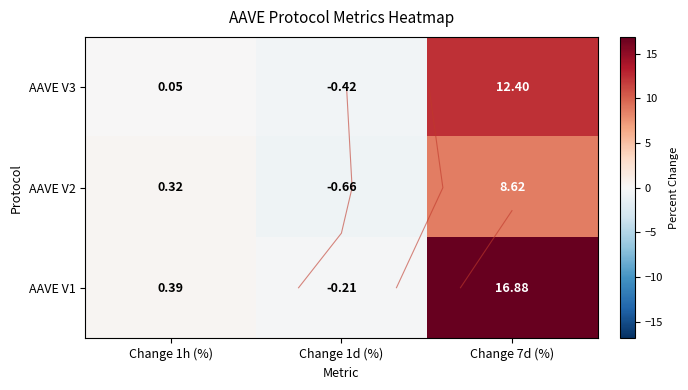

List the labels in order of AAVE V1 value, largest first.

Change 7d (%), Change 1h (%), Change 1d (%)